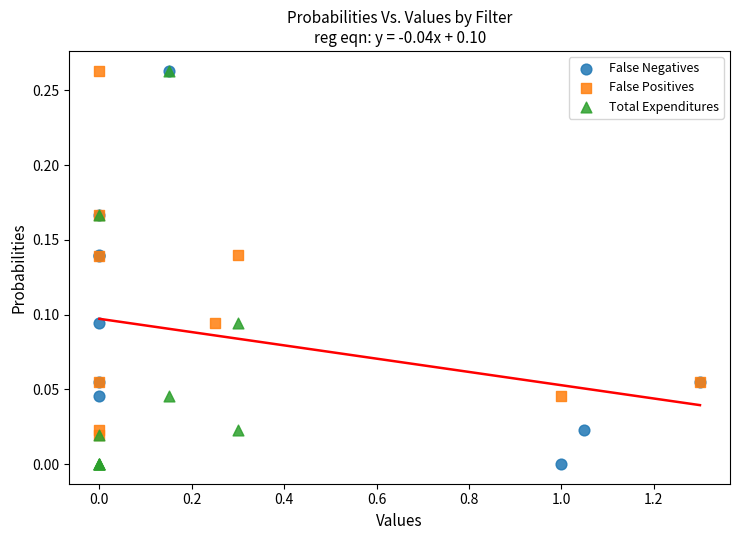

What are all the series names shown in the legend?

False Negatives, False Positives, Total Expenditures